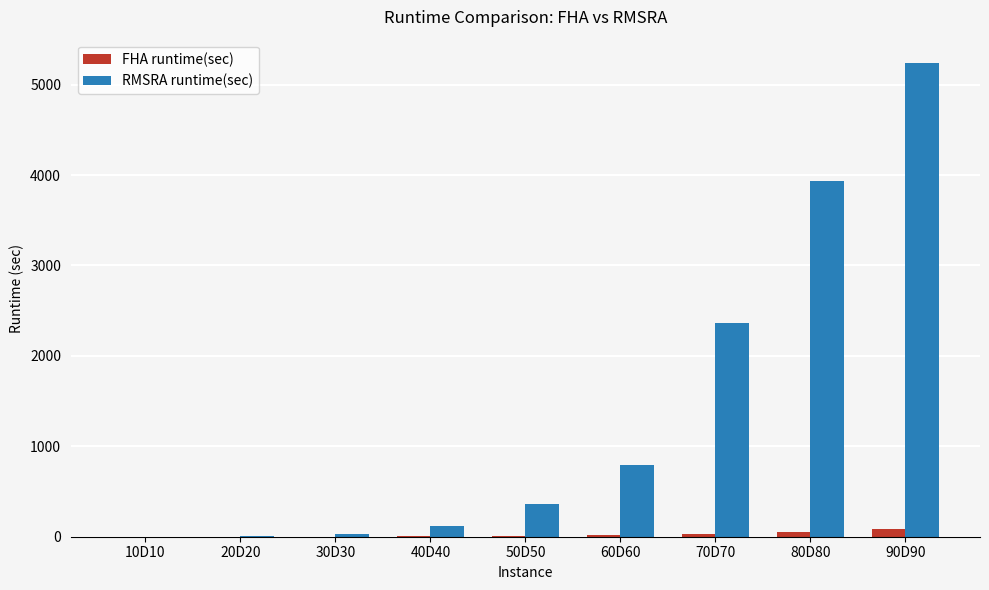

What is the sum of all FHA runtime(sec) values?

198.9